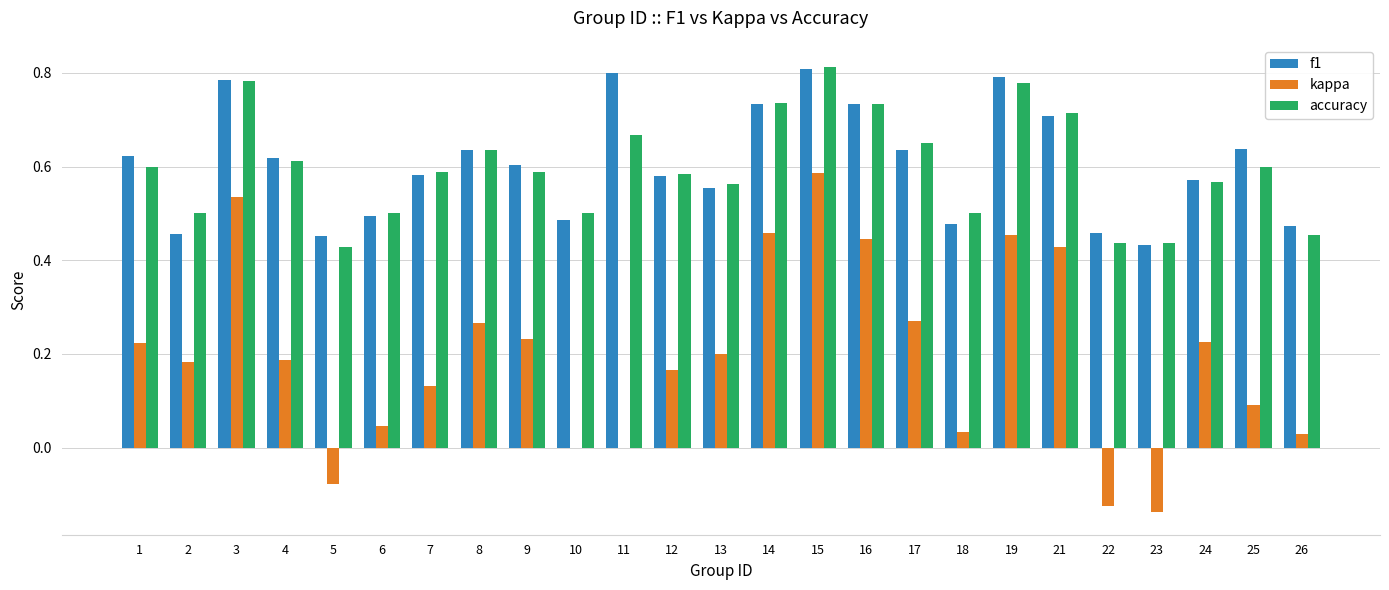

At which label does accuracy reach its peak?

15